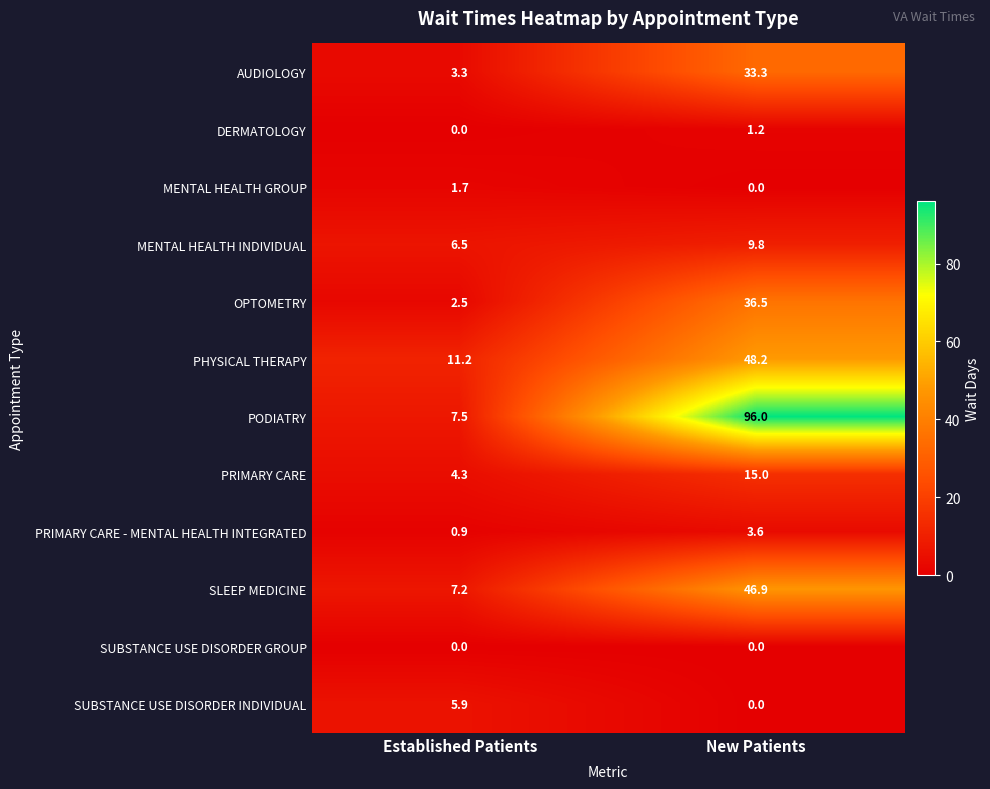

The value of AUDIOLOGY at New Patients is 33.3. True or false?

True